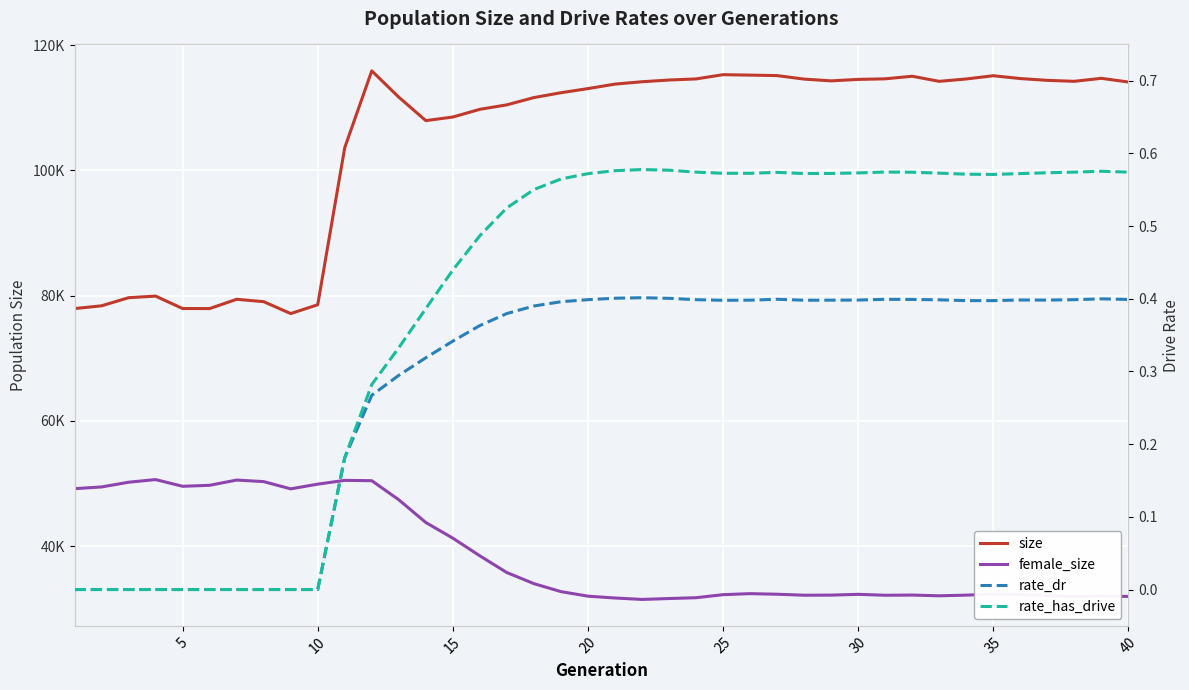

At 30, list the series in order from smallest to largest.

rate_dr, rate_has_drive, female_size, size